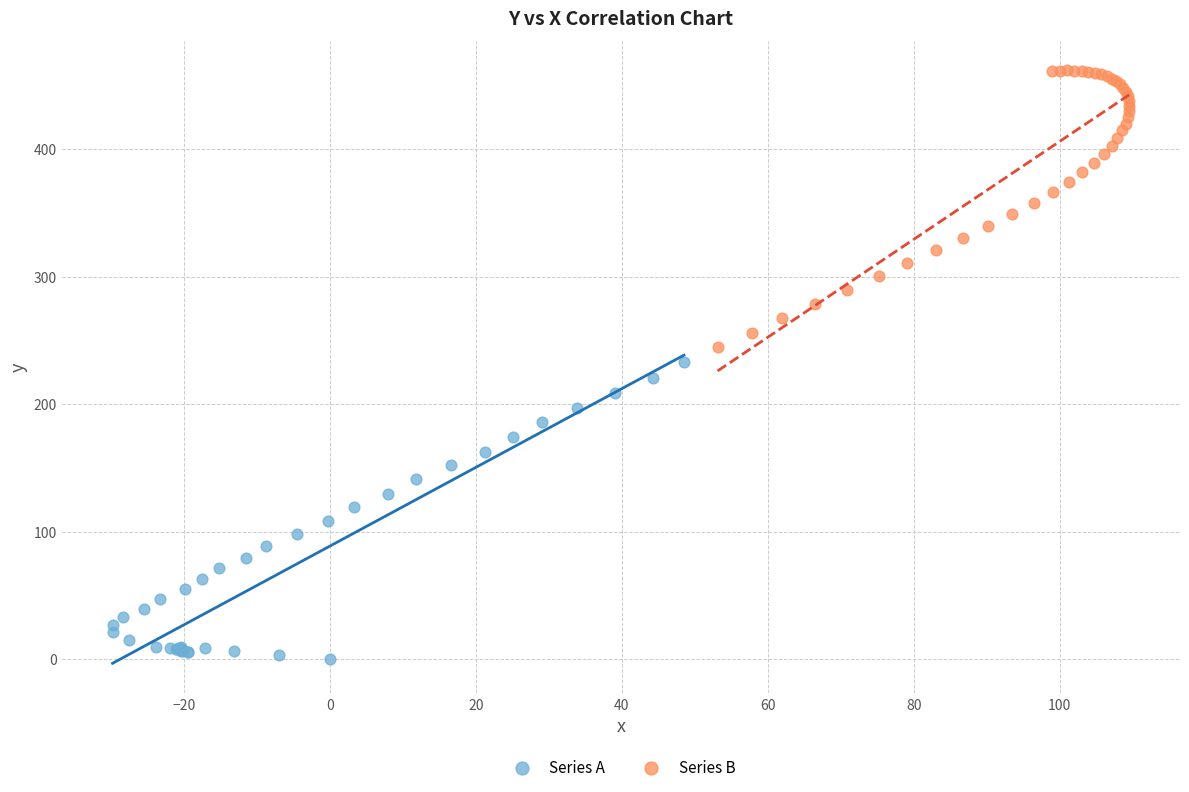

Which series contains the lowest Y value?

Series A